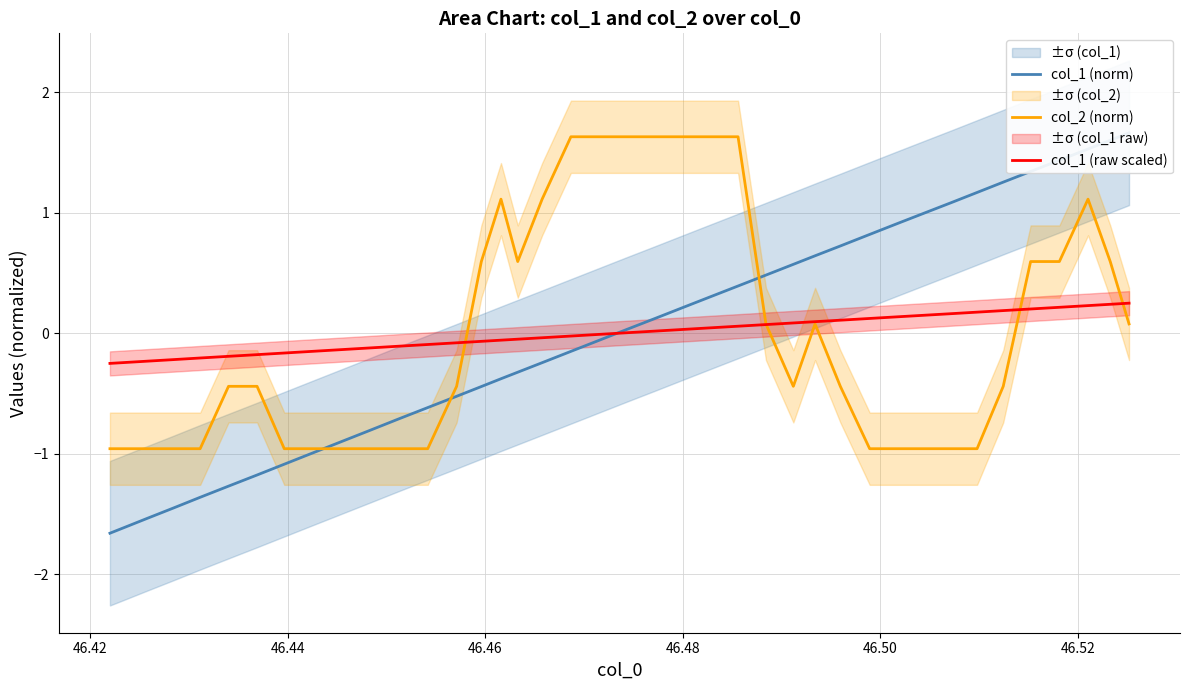

Does the chart have visible grid lines?

Yes